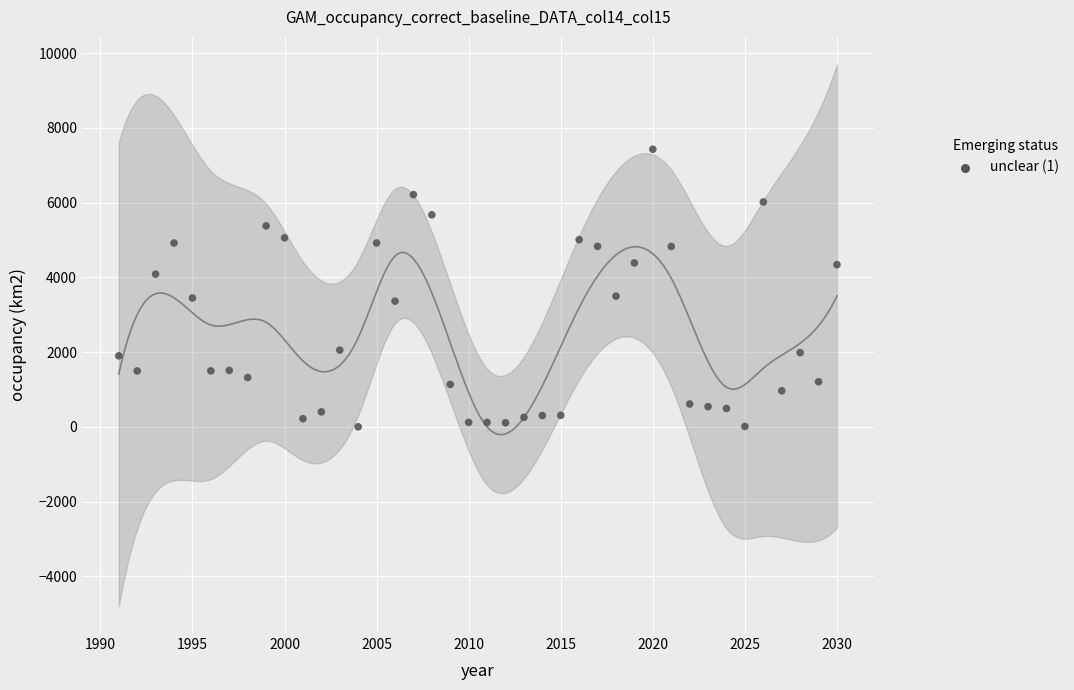

What is the range of Y values (max minus min)?

7429.1